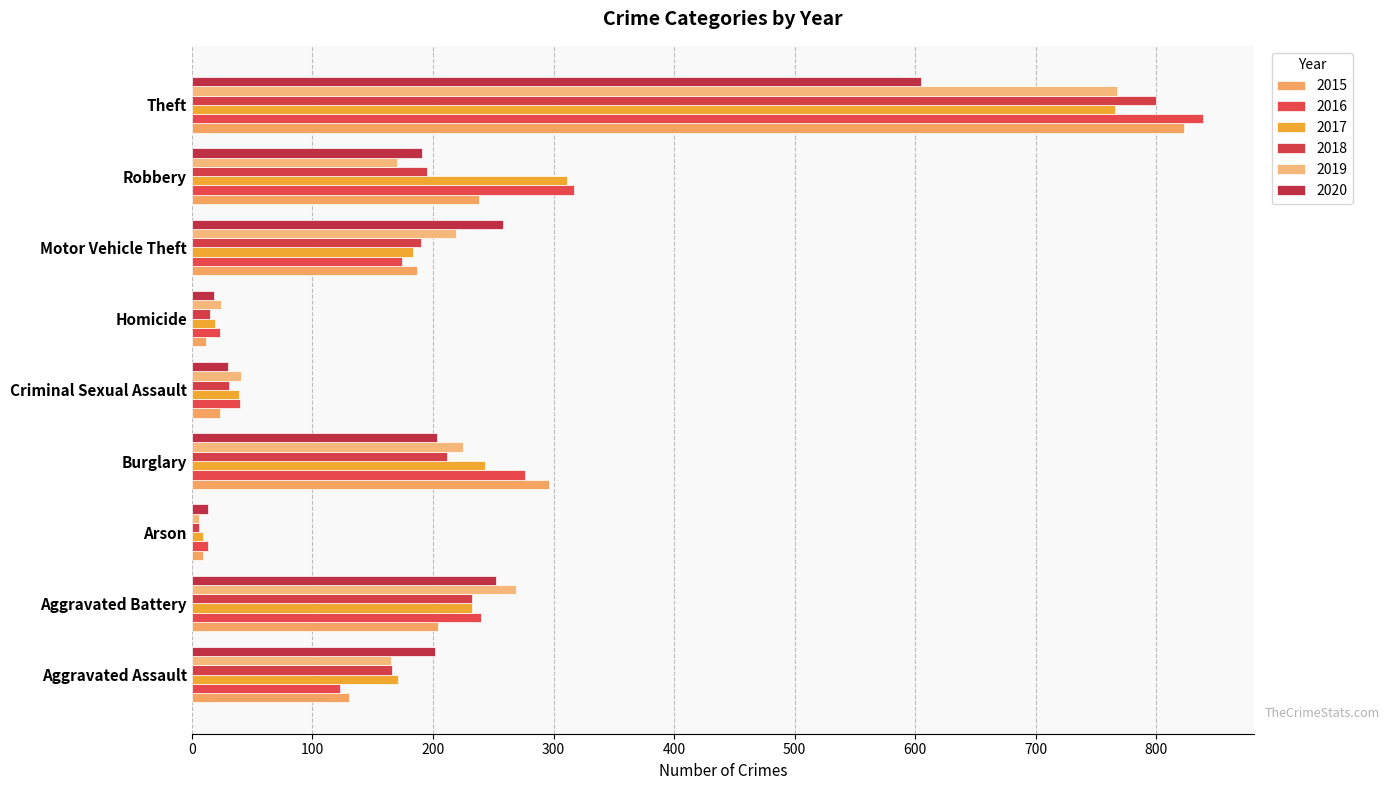

Read the 2015 value at Aggravated Battery.

204